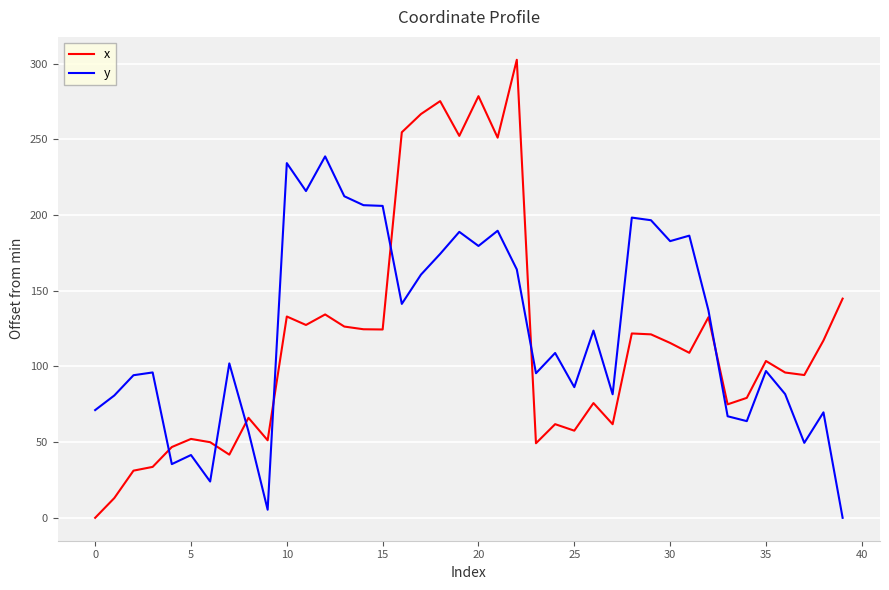

Which series has the largest range (max minus min)?

x